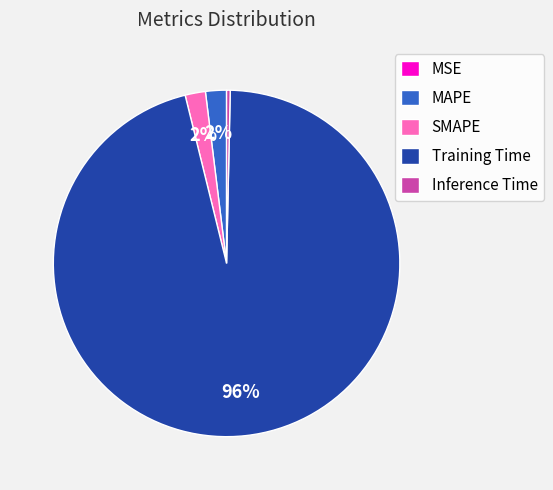

To the nearest percent, what portion does Training Time represent?

96%